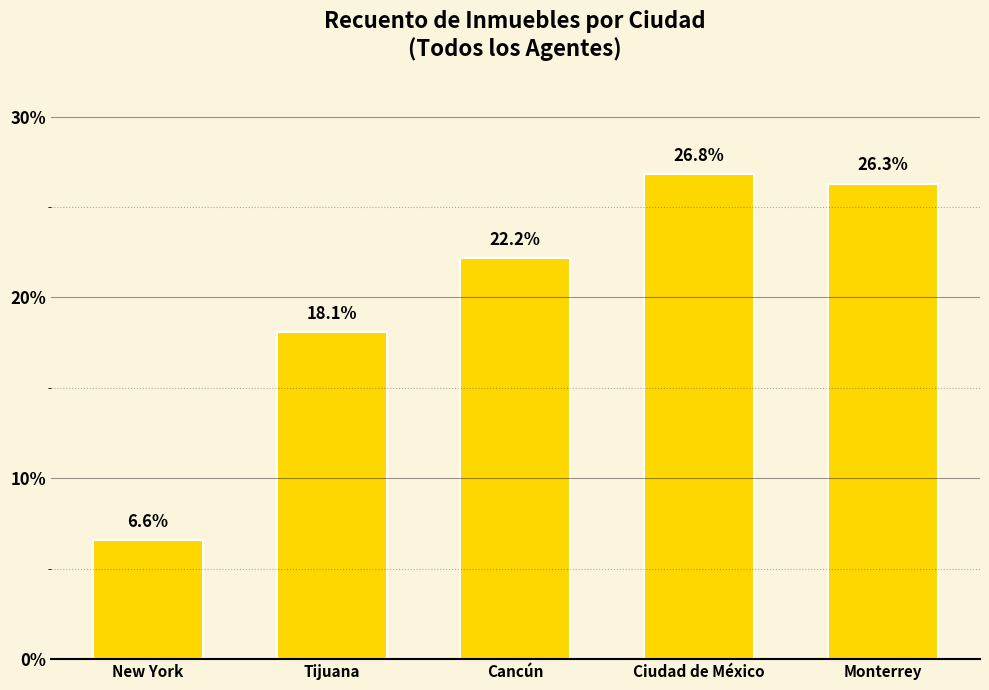

At which category does the chart reach its peak across all series?

Ciudad de México